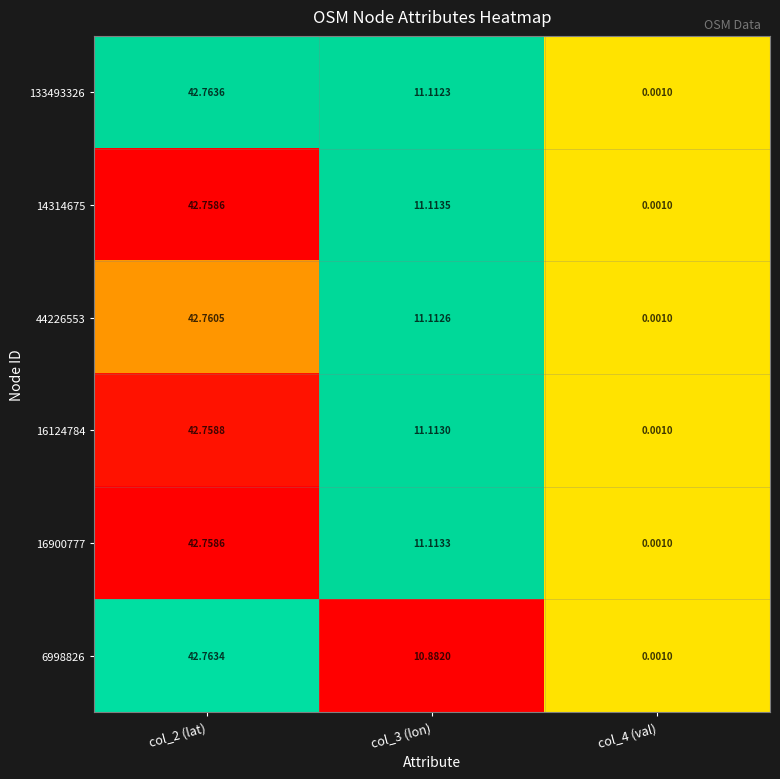

Is the value of 6998826 at col_3 (lon) greater than the value of 44226553 at col_2 (lat)?

No